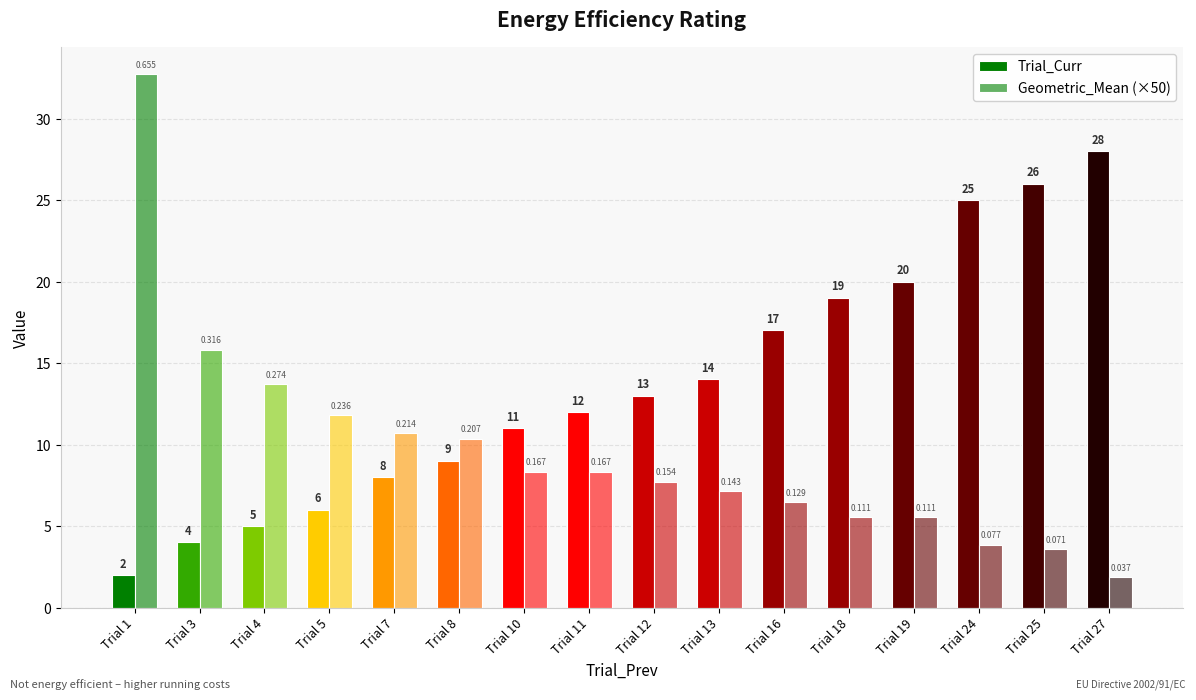

How many groups of bars are there?

16